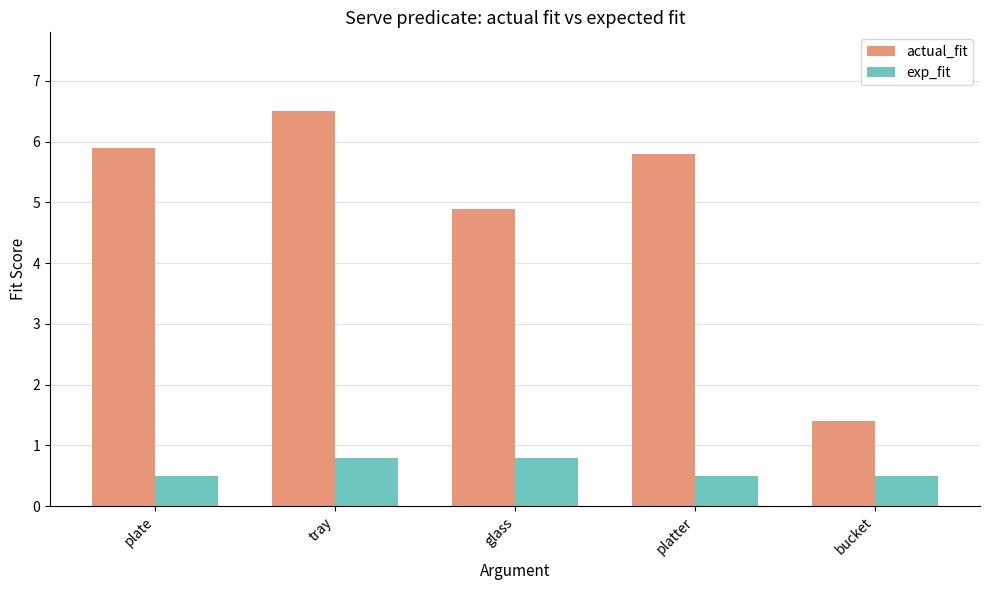

What are all the series names shown in the legend?

actual_fit, exp_fit